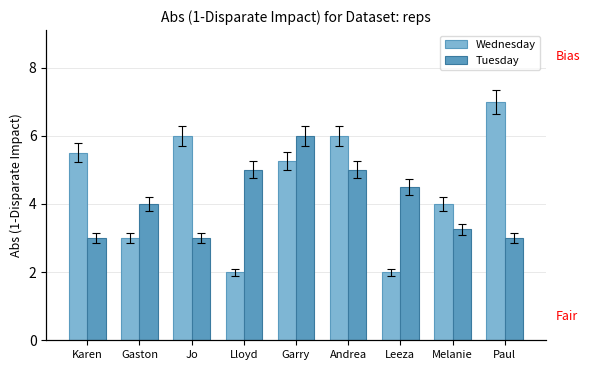

True or false: Wednesday has a value of 4.0 at Melanie.

True